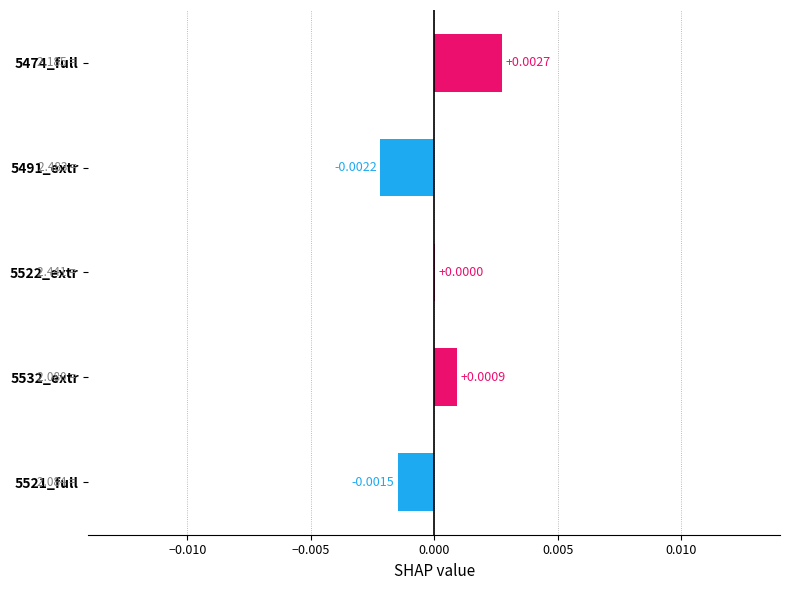

The chart shows a value of -0.0 at 5521_full. True or false?

True